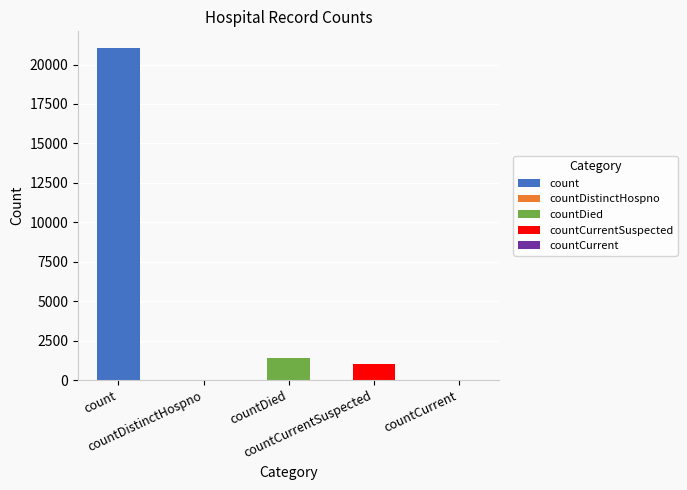

How many values are below 1006?

2